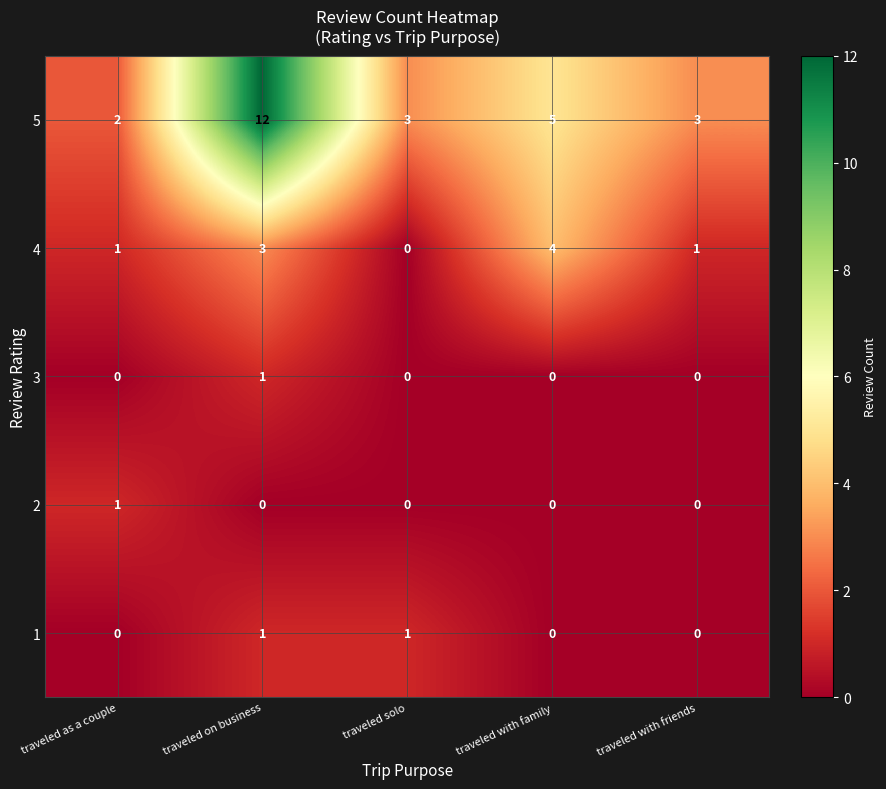

What is the maximum value shown in the chart?

12